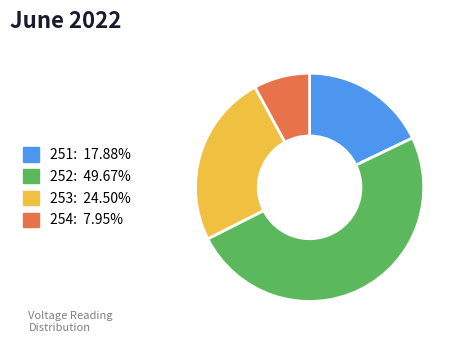

Which category has the biggest portion of the pie?

252